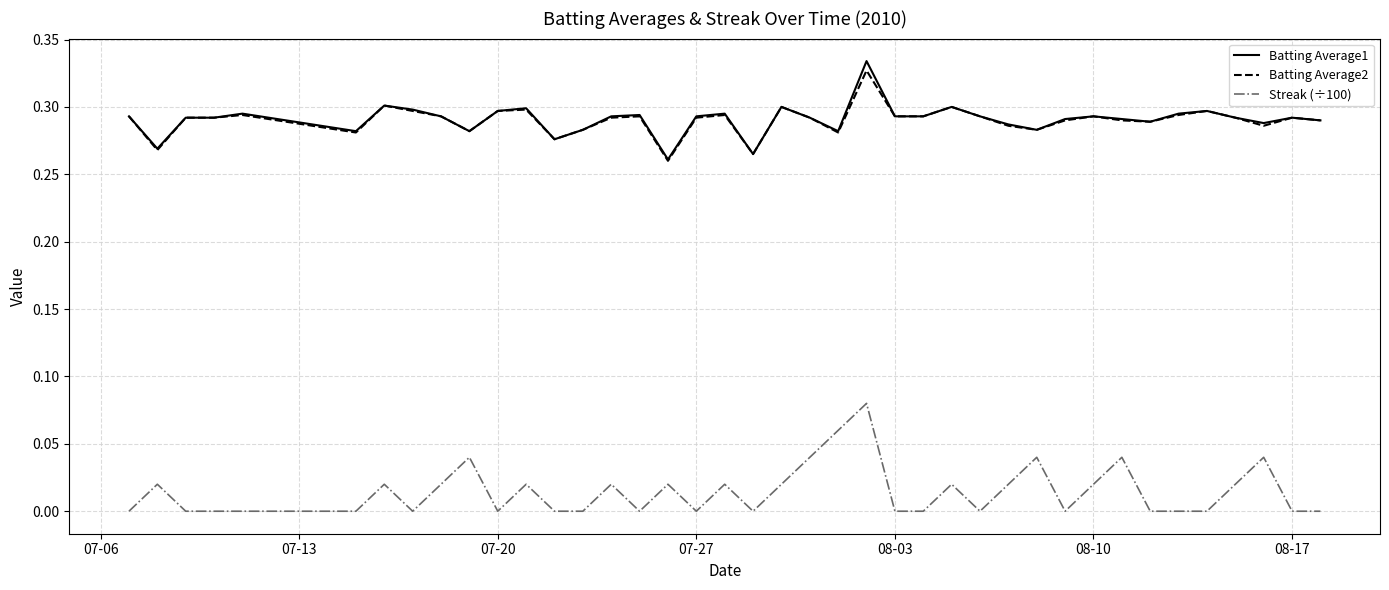

Which series has the widest spread of values?

Streak (÷100)